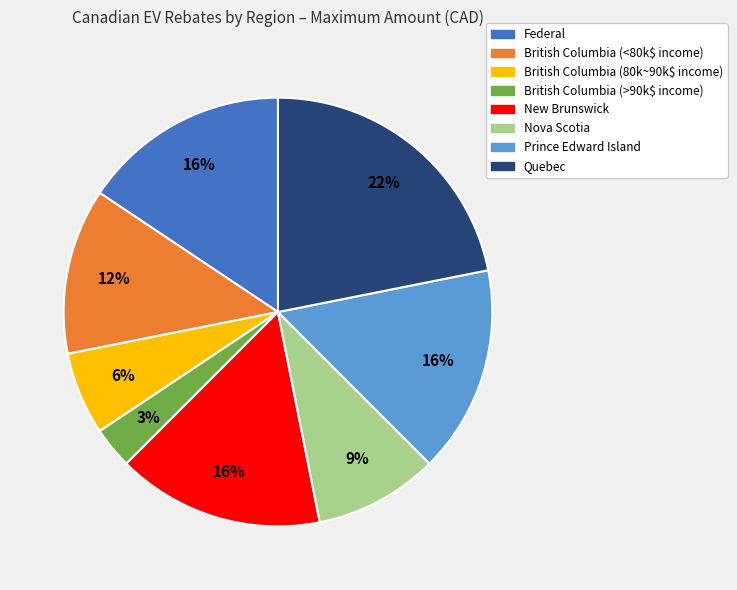

To the nearest percent, what portion does Federal represent?

16%